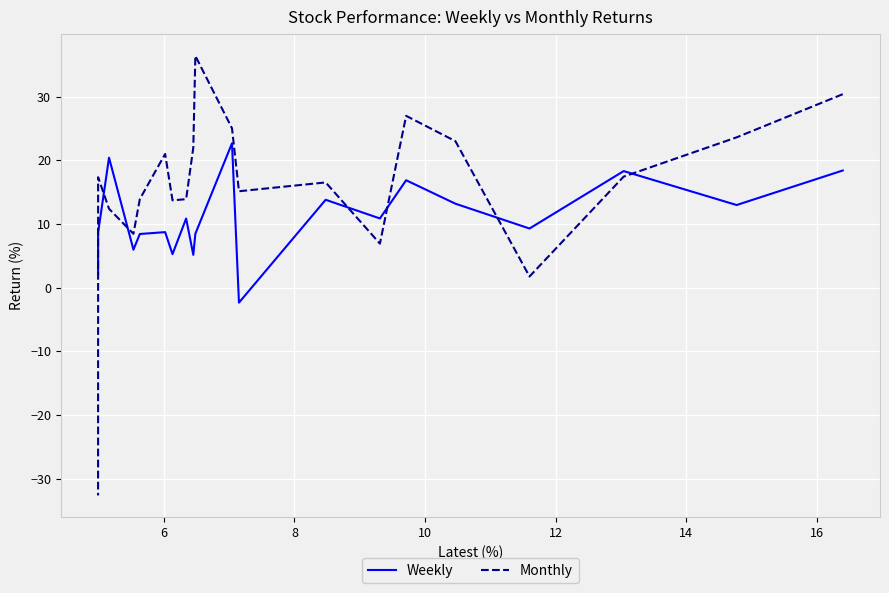

List the series in order of their overall mean, lowest first.

Weekly, Monthly